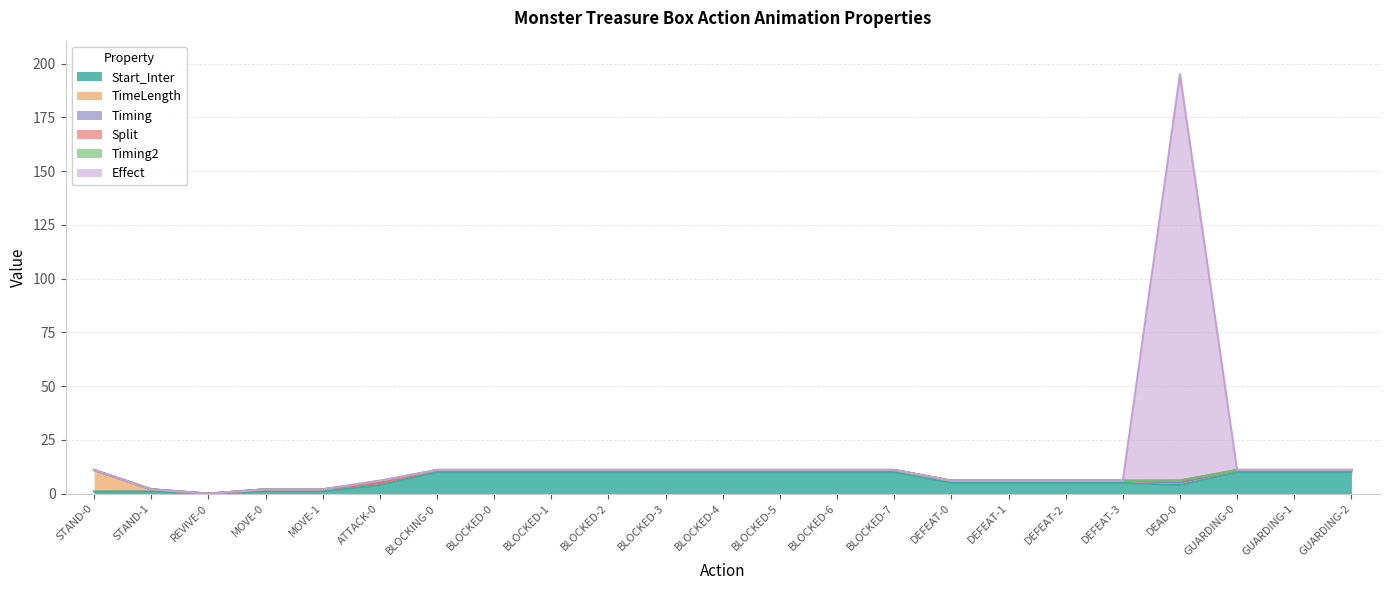

True or false: Split and Timing intersect in this chart.

False